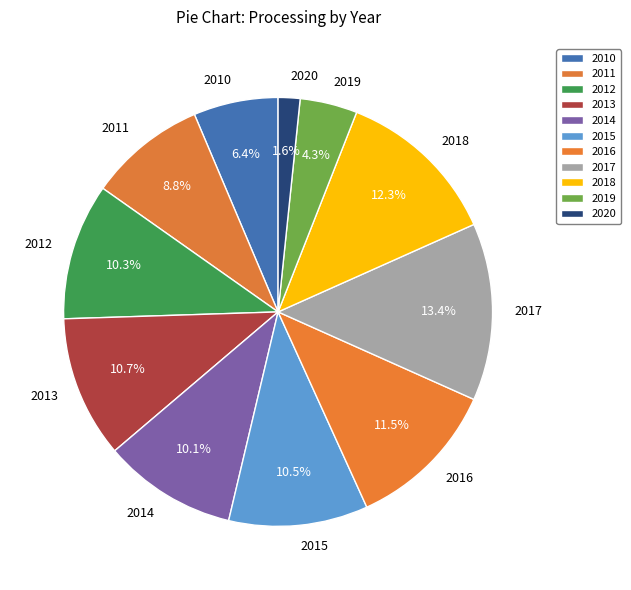

What percentage is the 2018 slice, to the nearest percent?

12%